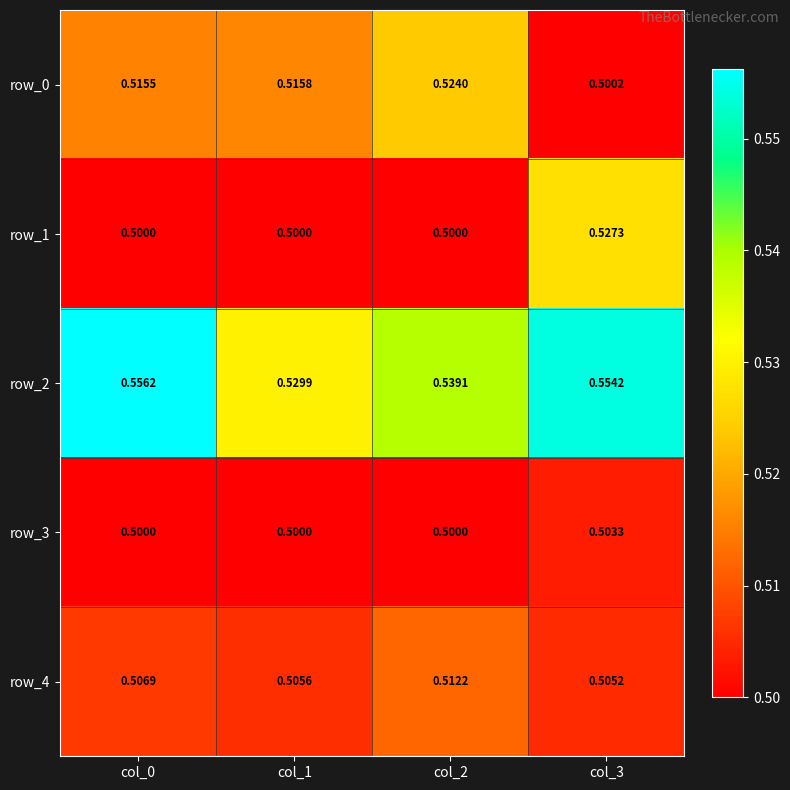

Between col_1 and col_2, which series saw the biggest shift?

row_2